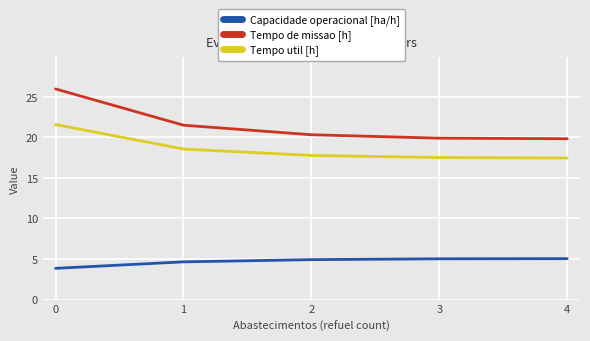

What is the difference between the second highest and minimum values in the Tempo util [h] series?

1.1